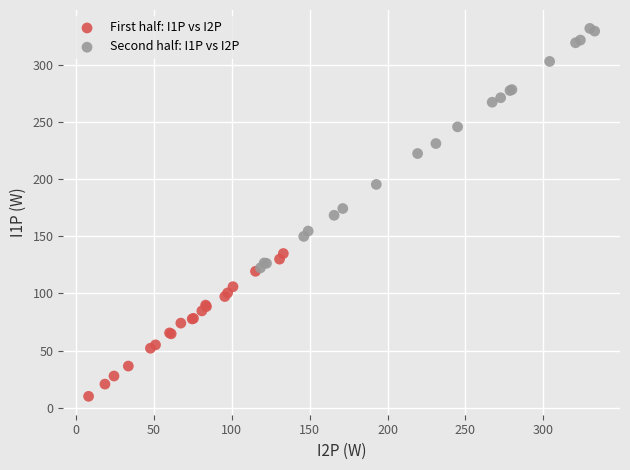

Which series reaches the maximum Y coordinate?

Second half: I1P vs I2P